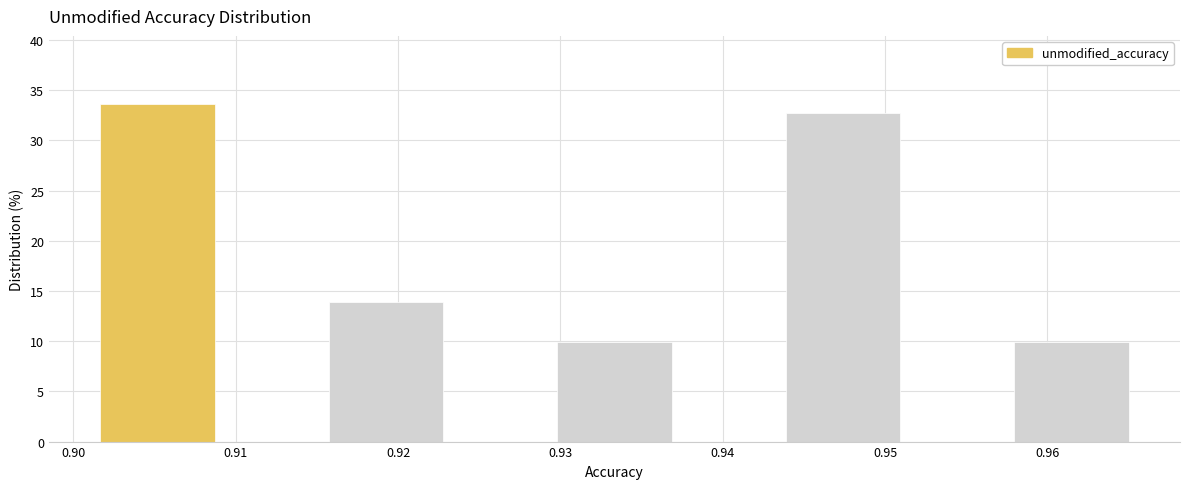

Which range on the x-axis has the tallest bar?

0.902 to 0.909